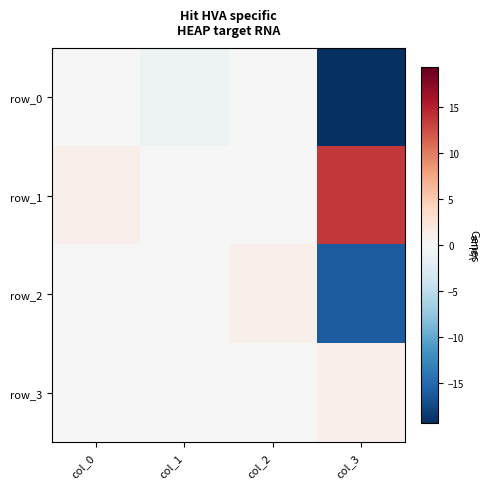

At which label does row_0 first exceed 0?

col_2